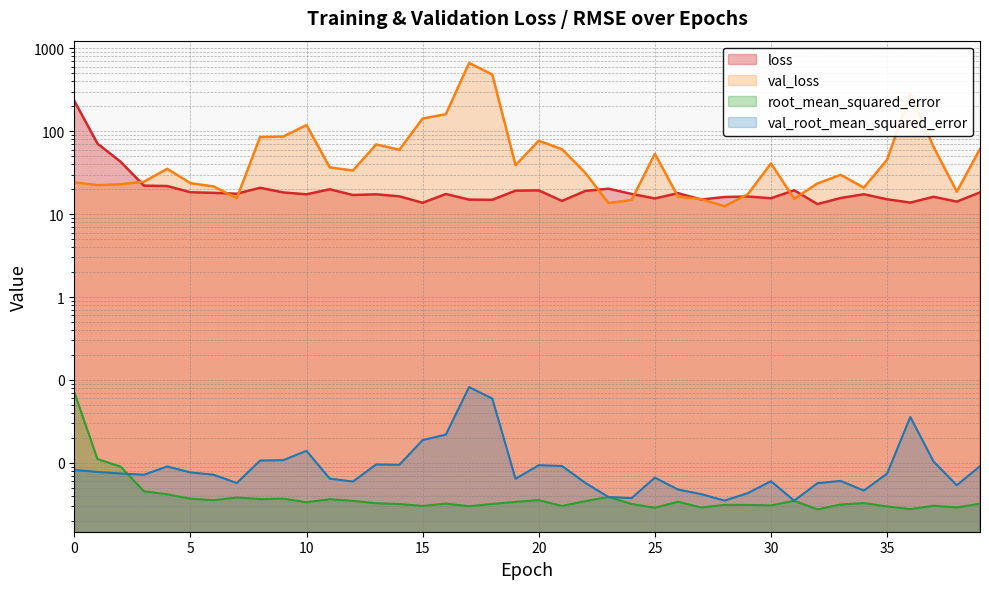

Where is the first local minimum for loss?

7